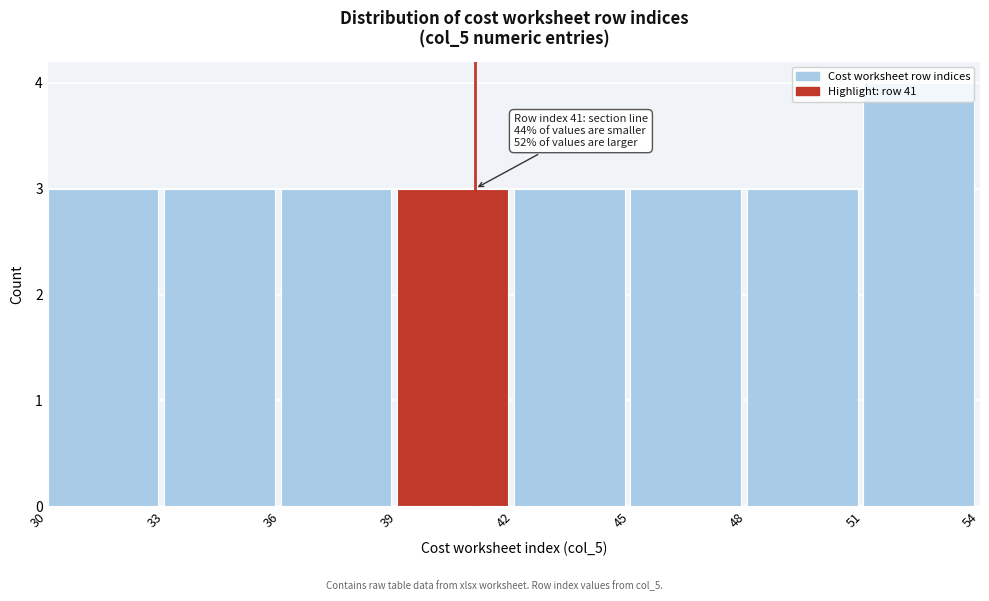

Over which range of the x-axis is the bar tallest?

51 to 54